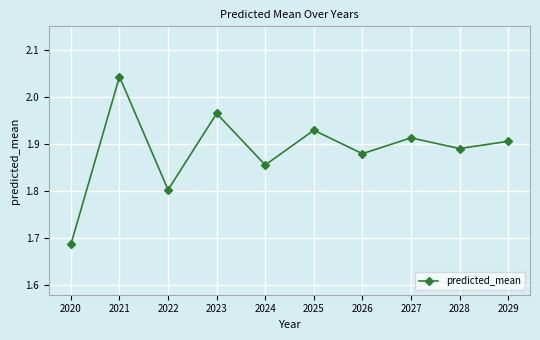

What is the value of the 3rd point from the left?

1.8